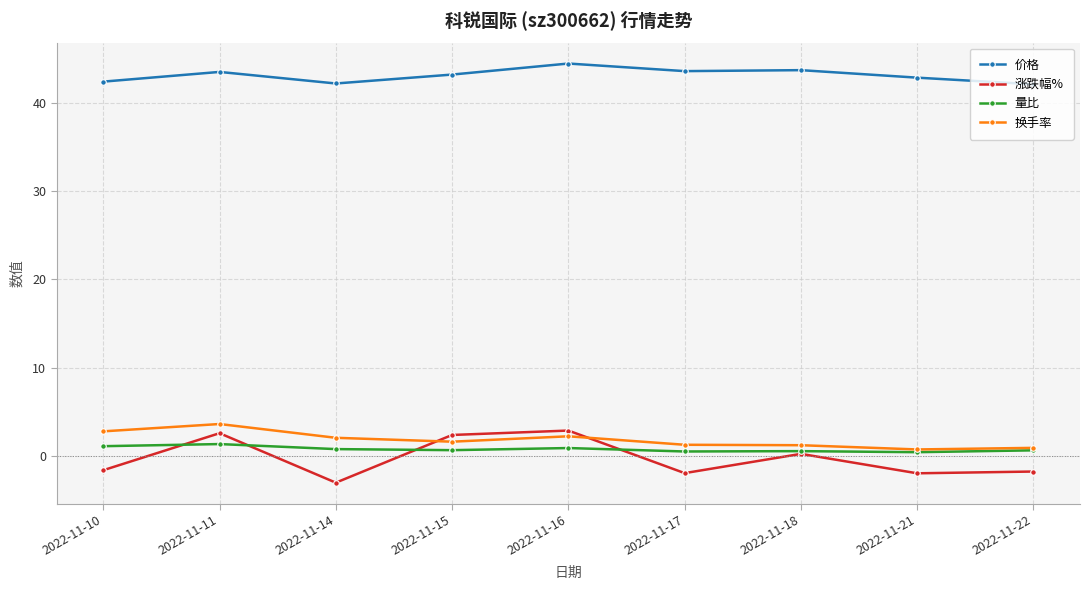

The 价格 series shows 42.1 at 2022-11-22. True or false?

True